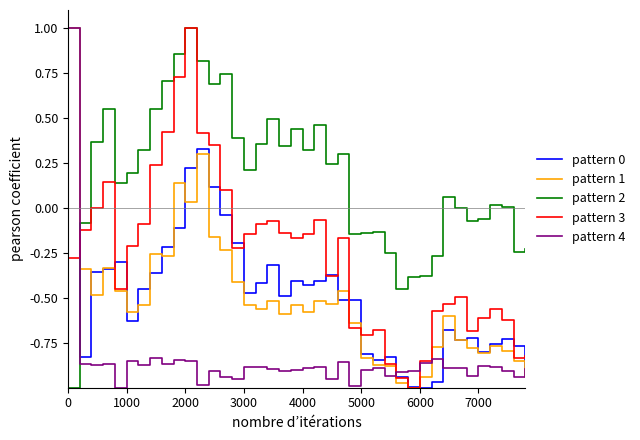

After their last crossing, which series has the higher values: pattern 1 or pattern 2?

pattern 2